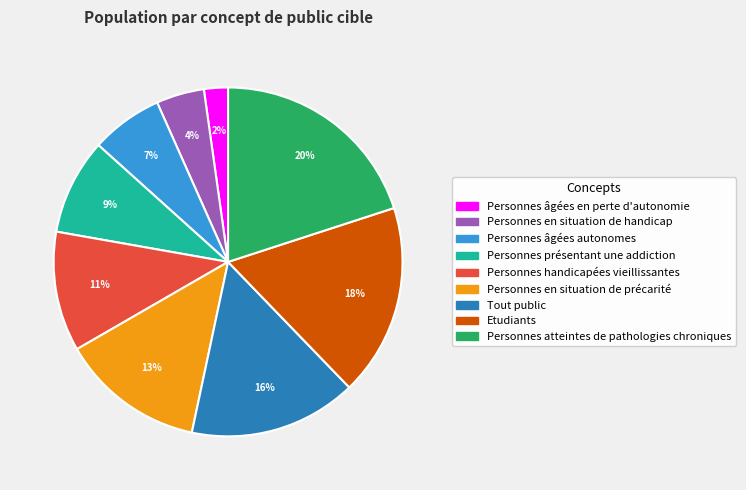

What is the smallest slice in the pie chart?

Personnes âgées en perte d'autonomie